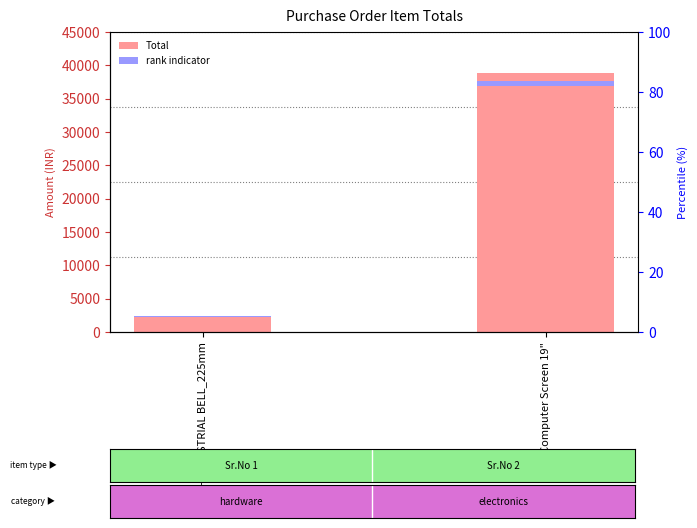

Between 1 - INDUSTRIAL BELL_225mm and 2 - Computer Screen 19", which series saw the biggest shift?

Total